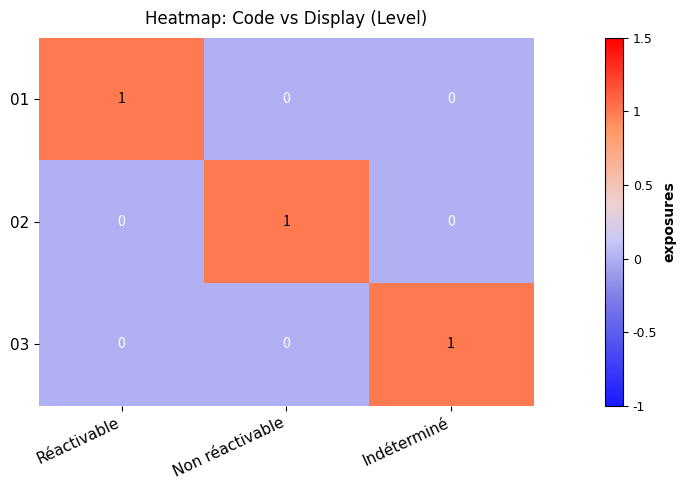

At how many categories does at least one series exceed 0?

3